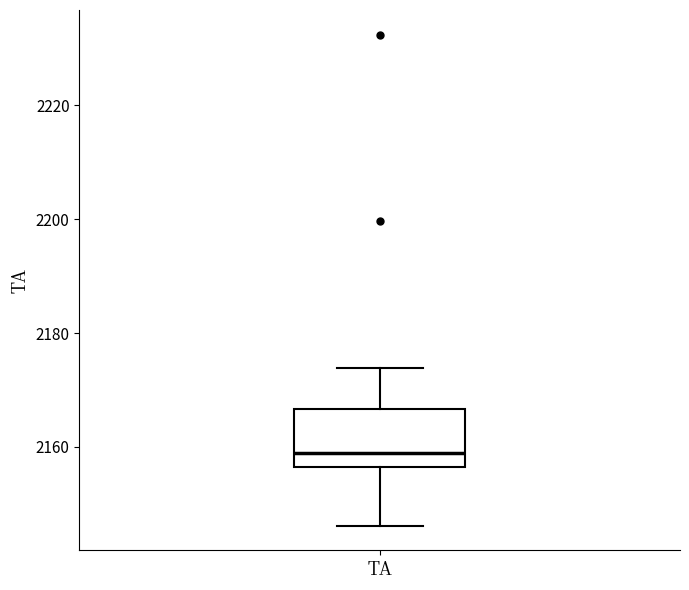

Transcribe this box plot: give where the median line is, the range the box spans, and where the two whiskers end, as read against the y-axis. The values are not printed on the chart, so give them approximately, as read against the axis.

median 2160, box 2156 to 2166, whiskers 2146 to 2174